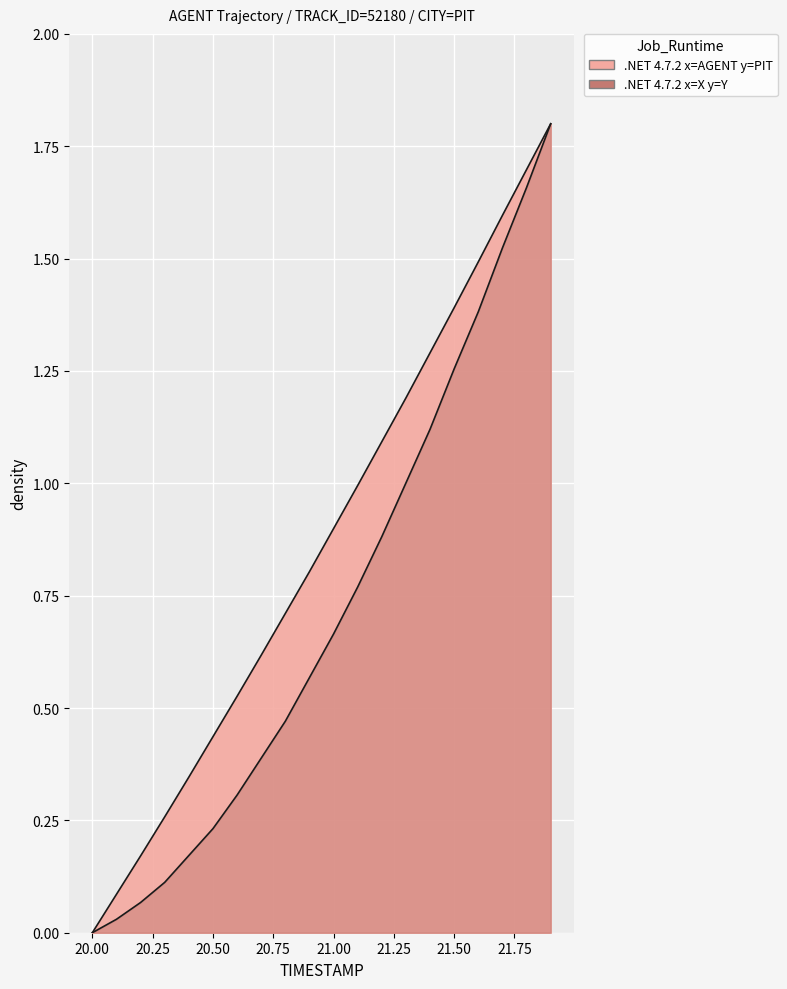

What is the difference between the second highest and second lowest values in the Y series?

1.6